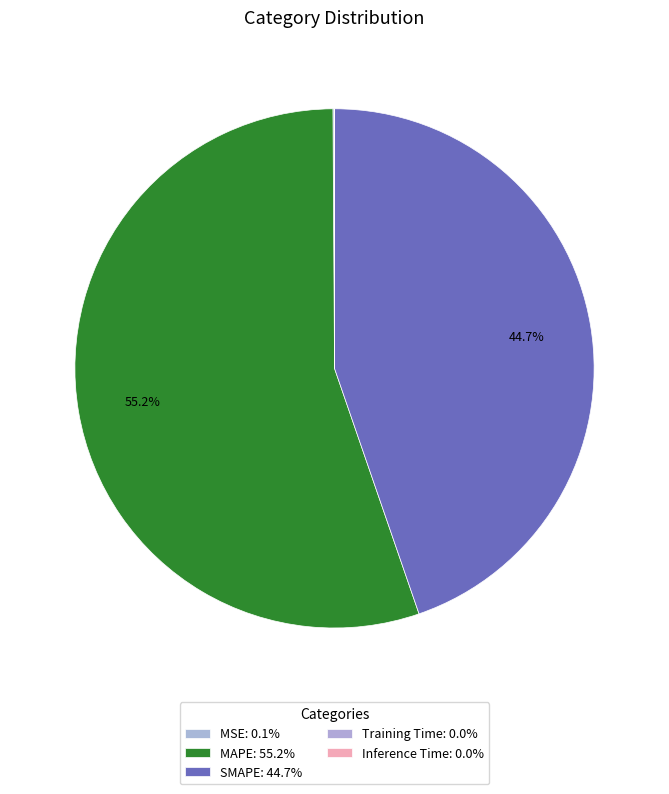

Count the number of slices in the pie.

5